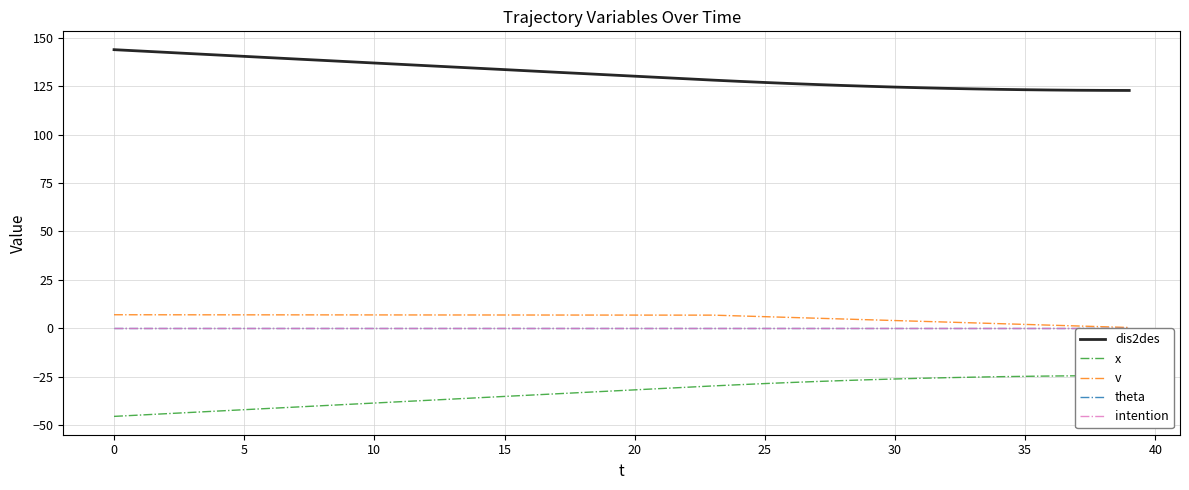

True or false: v has a value of 2.4 at 34.

True